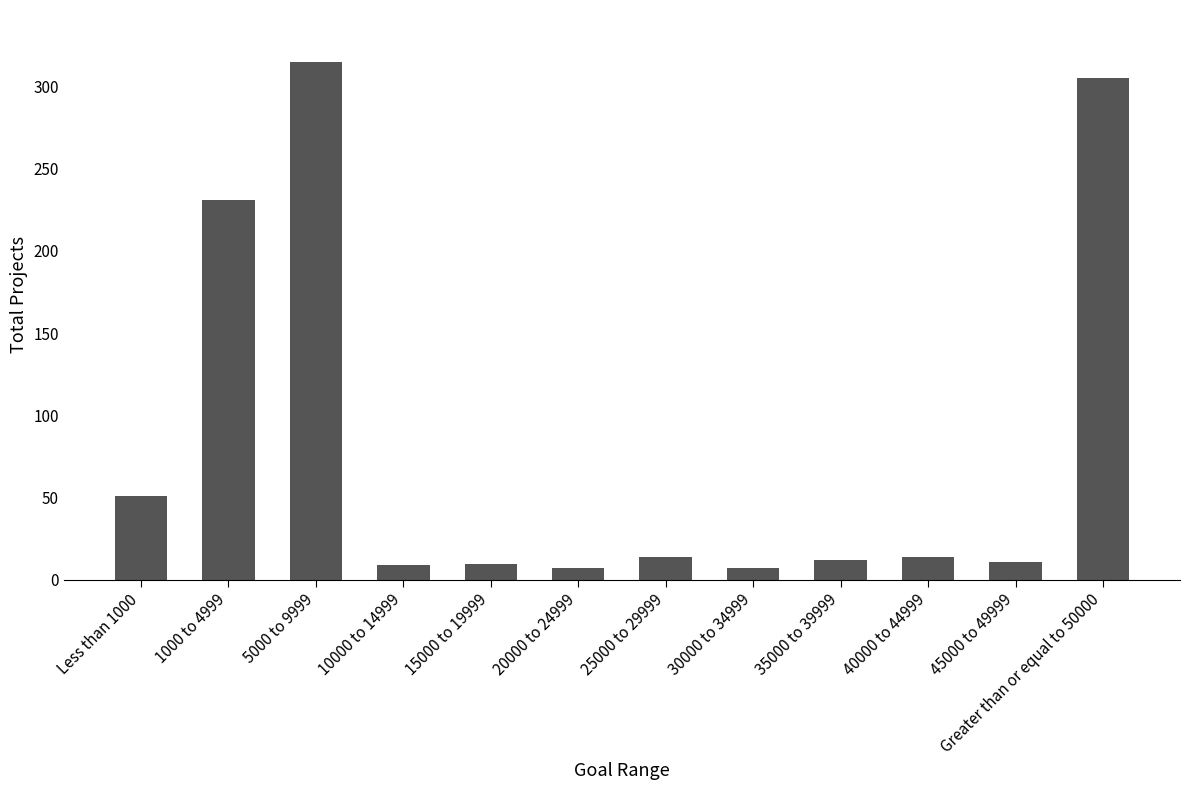

At which label does the data first exceed 14?

Less than 1000